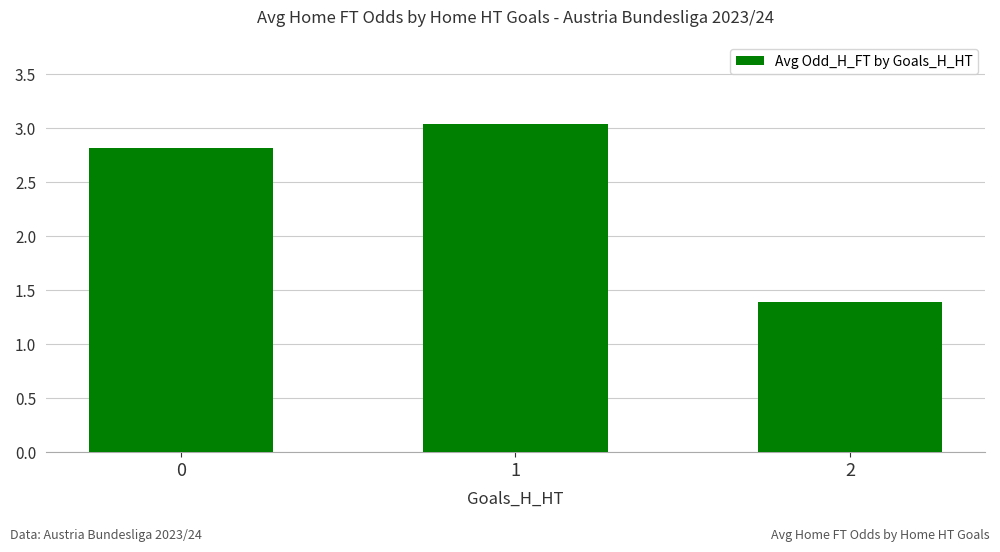

What is the value of the 2nd bar from the left?

3.0